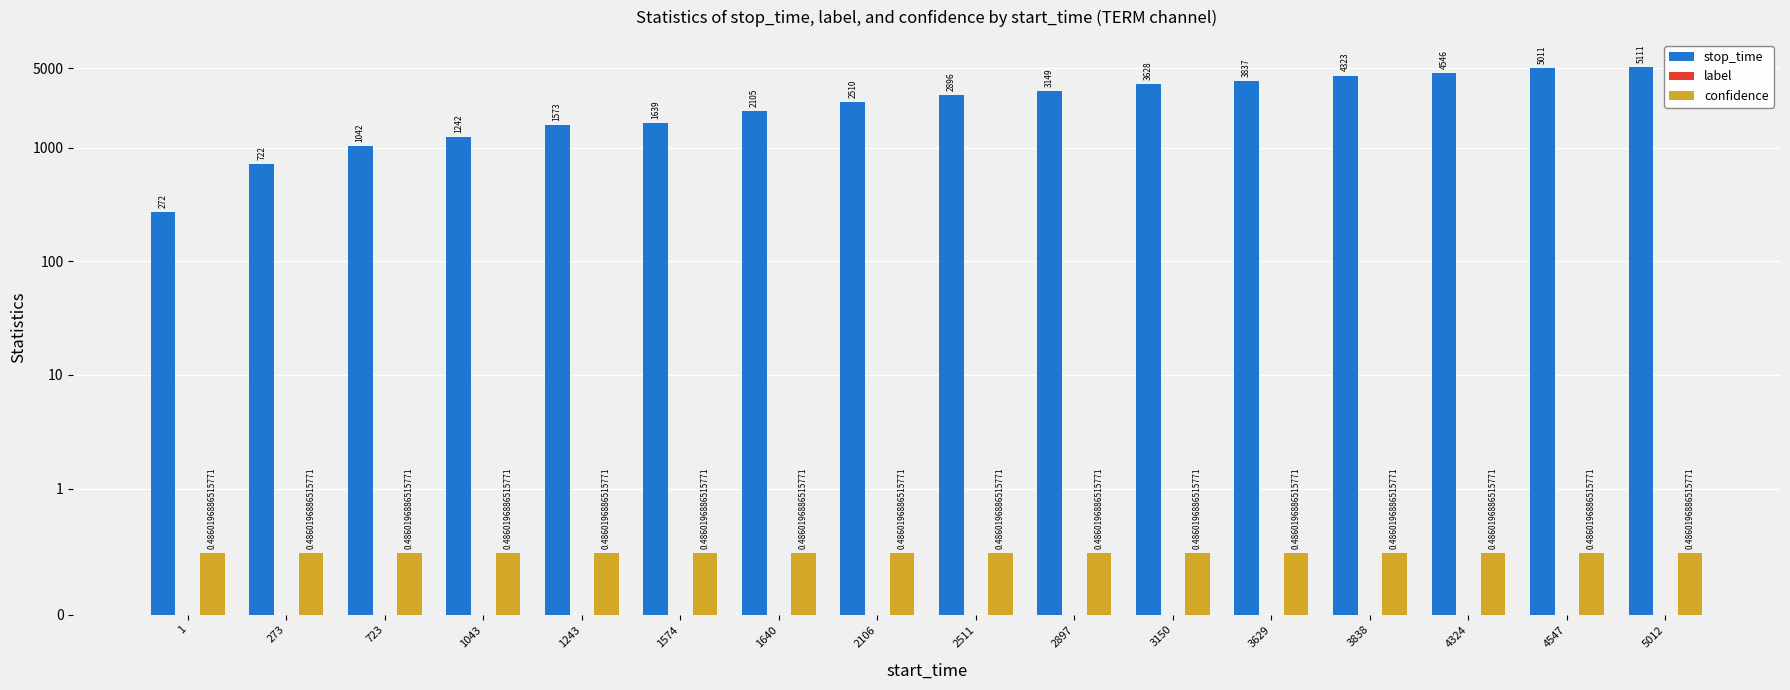

What are all the series names shown in the legend?

stop_time, label, confidence